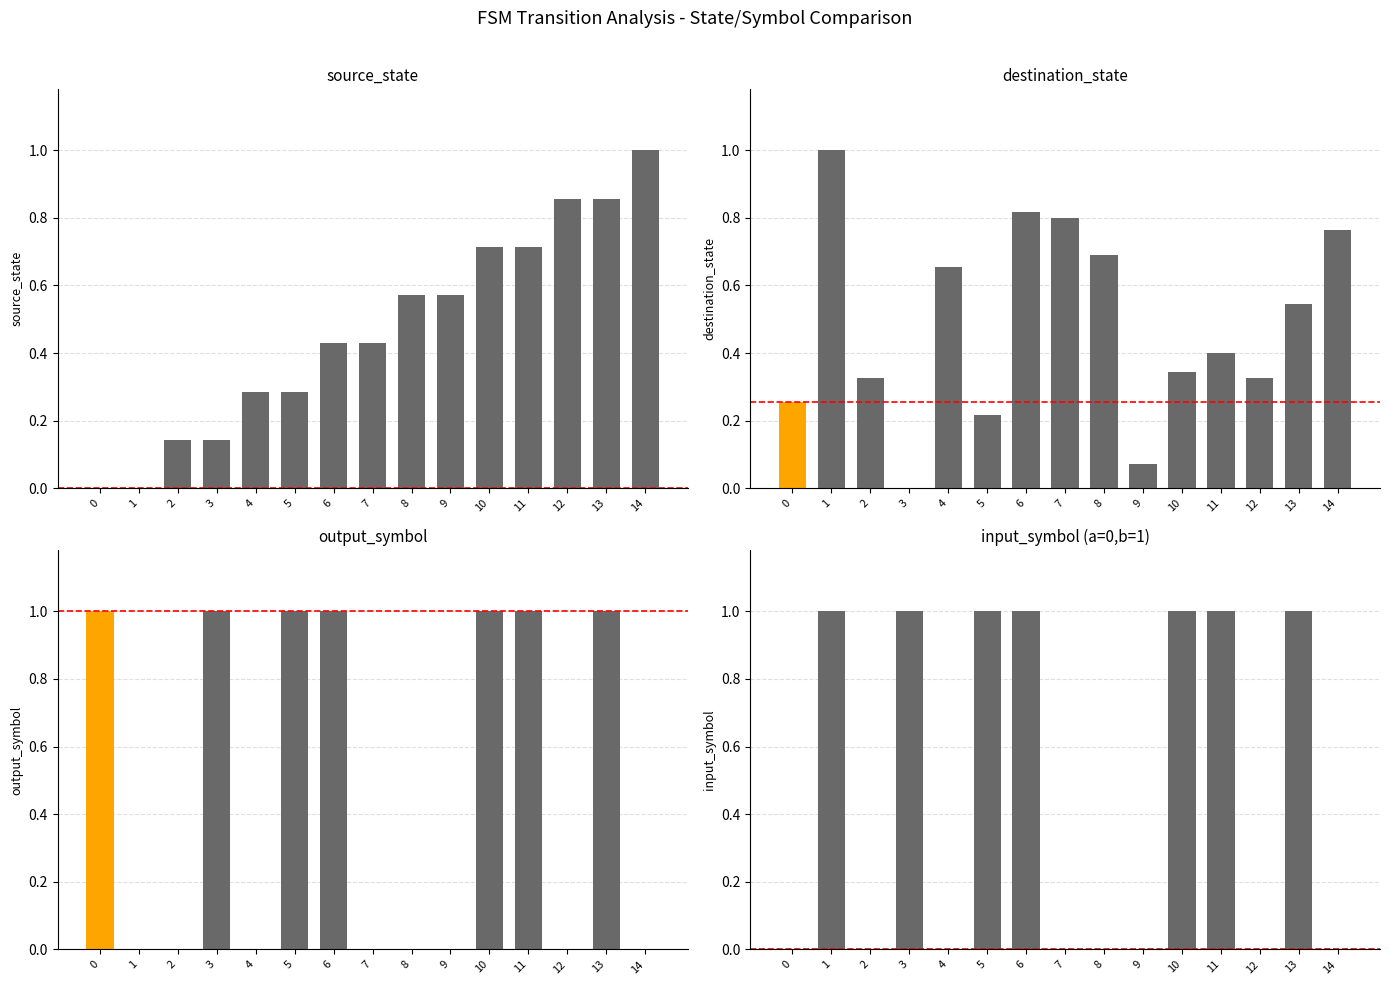

The destination_state series shows 0.3 at 0. True or false?

True